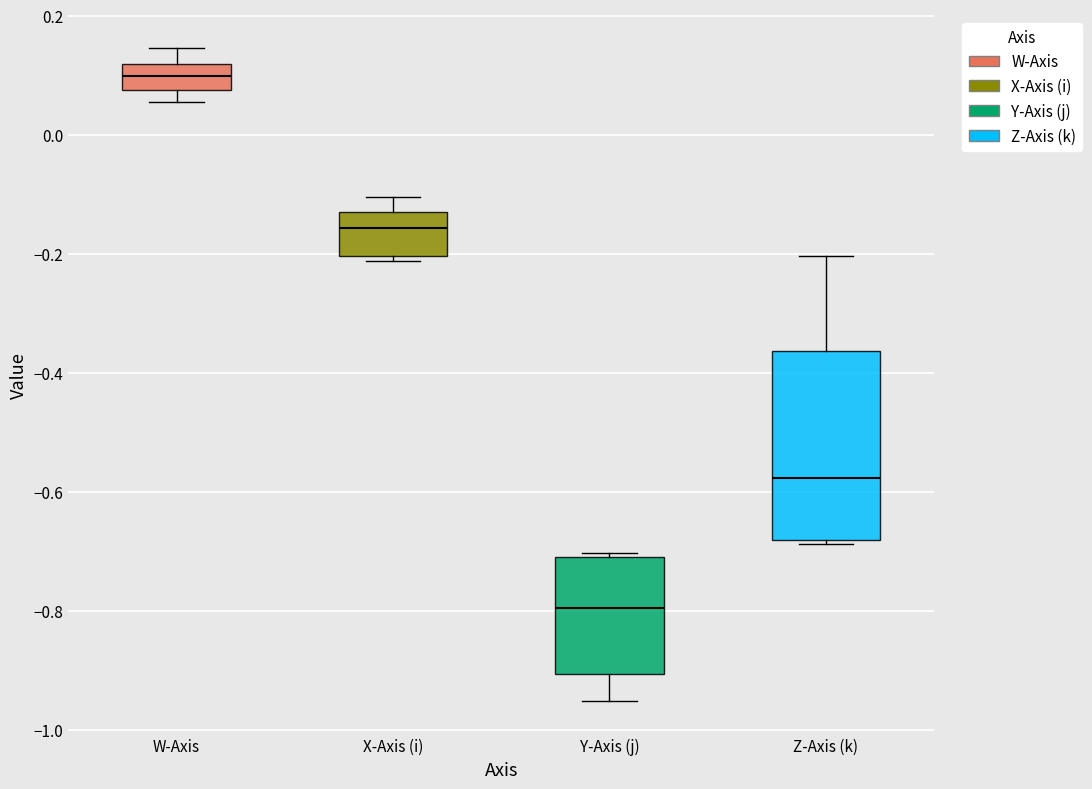

Which box has the highest median line?

W-Axis